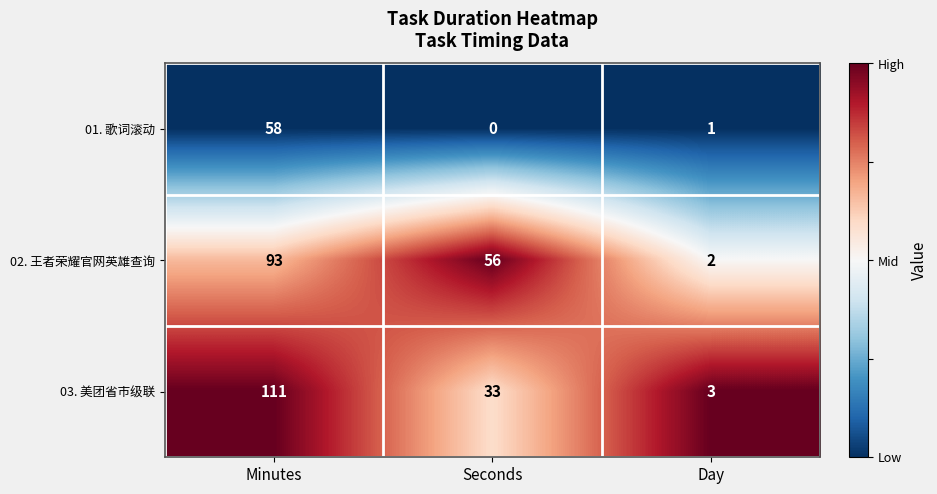

At which category is the sum across all series the highest?

Minutes